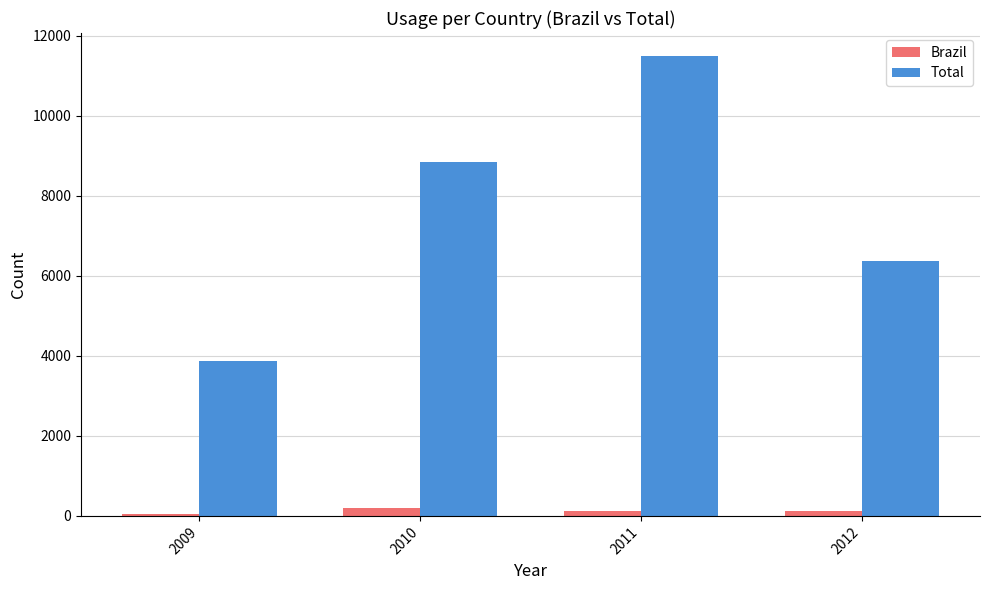

Which series changed the most between 2009 and 2012?

Total